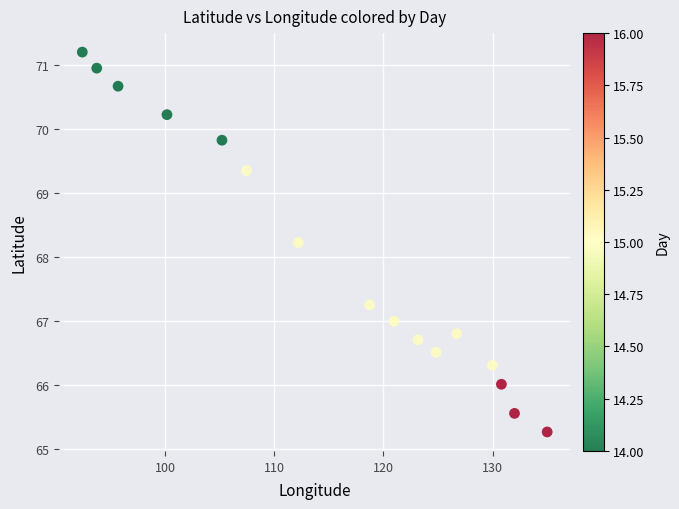

What Y value in the scatter plot is closest to 68?

68.2